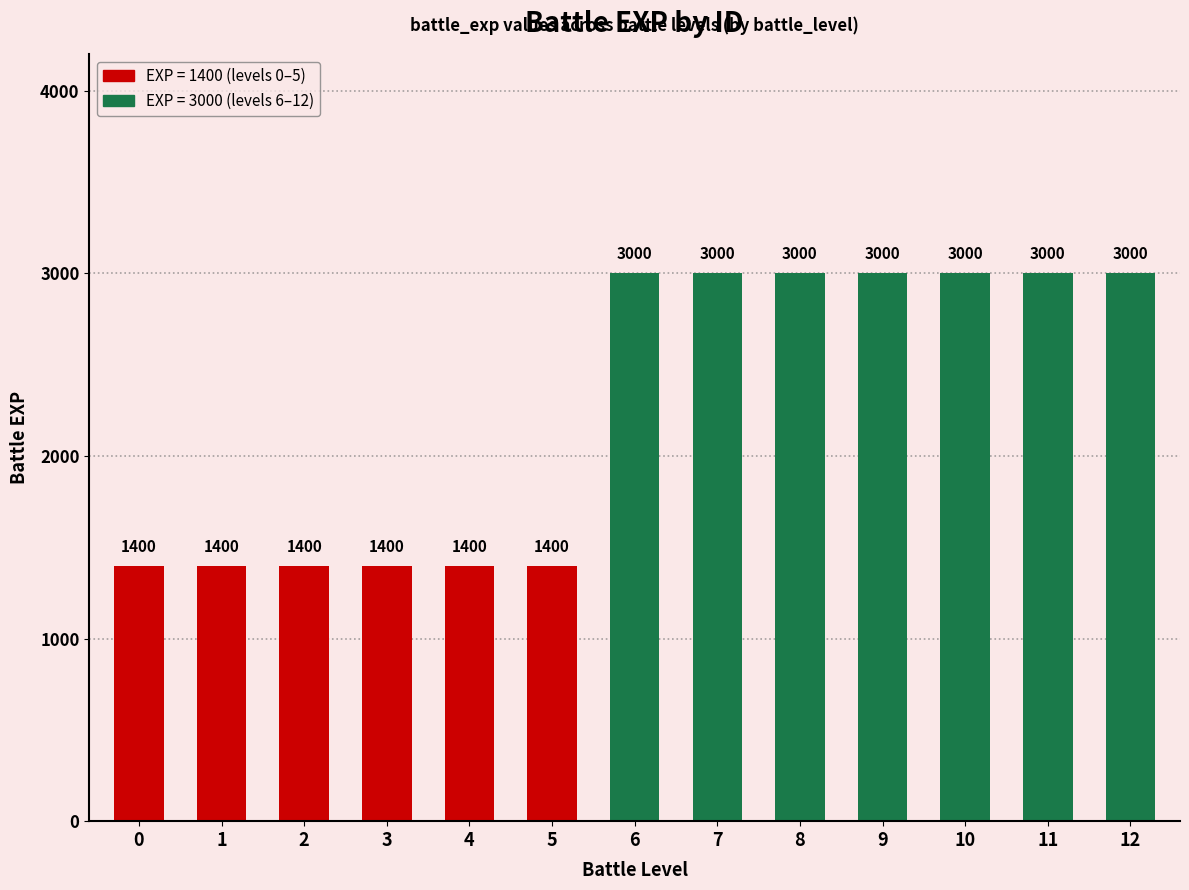

The chart shows a value of 2021 at 12. True or false?

False